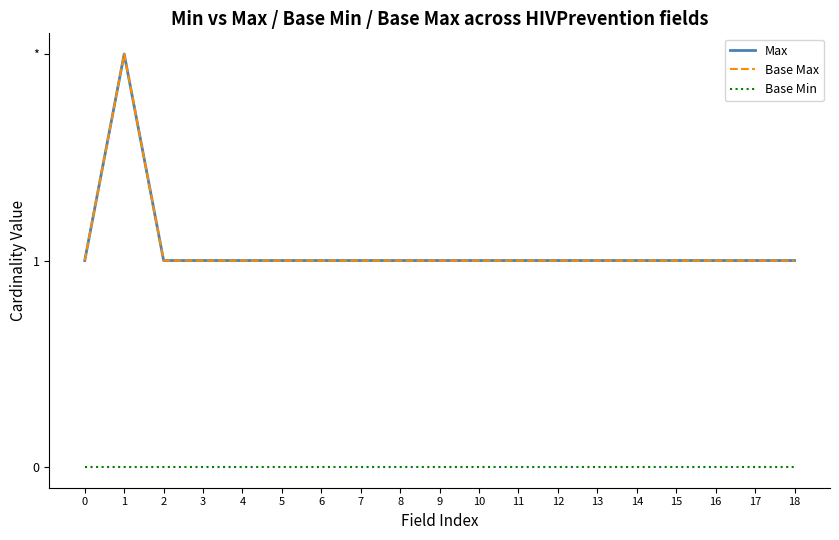

True or false: Base Max and Base Min cross at least once.

False